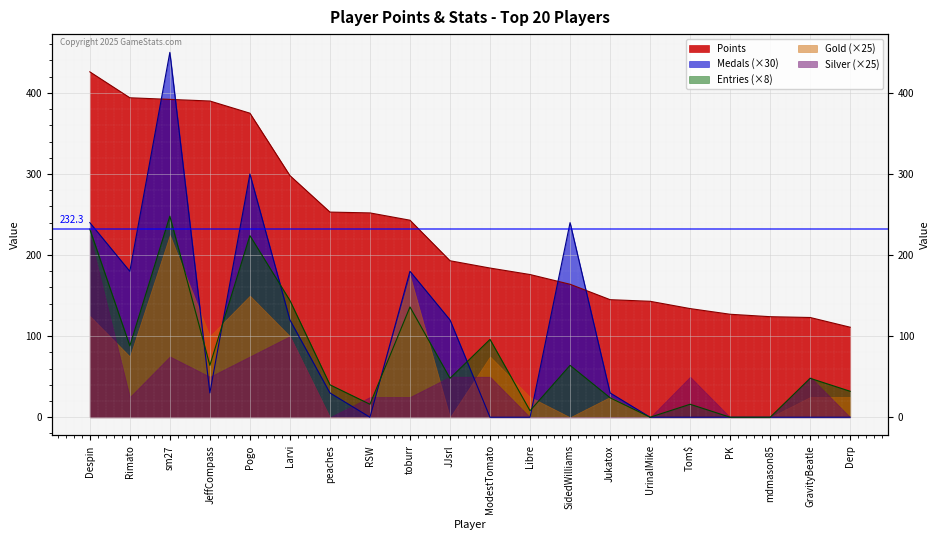

What is the label of the 10th point from the right?

ModestTomato